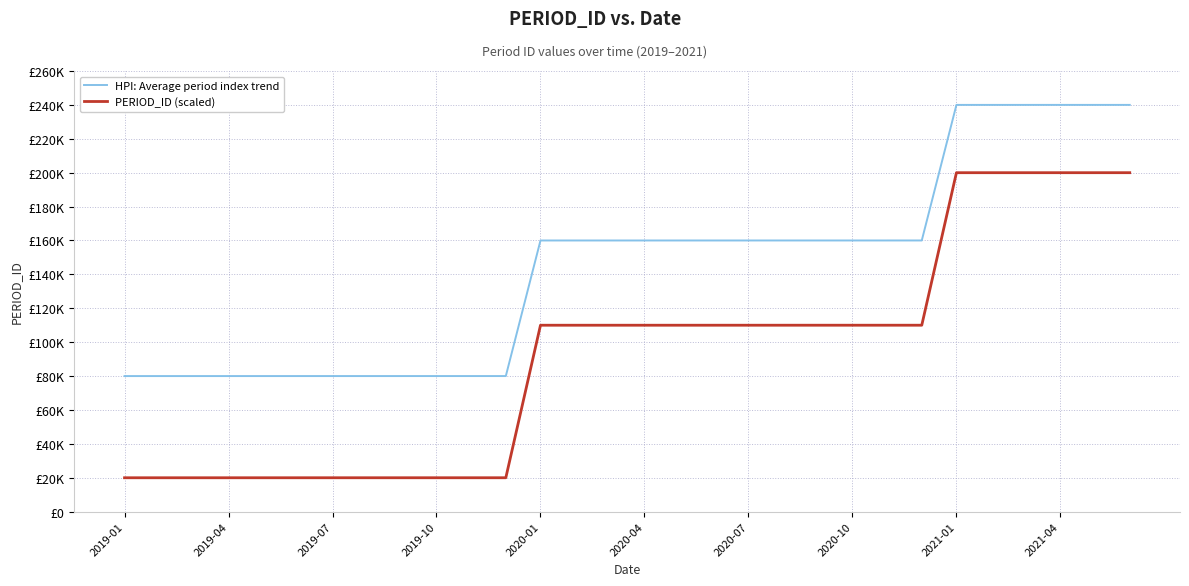

What is the greatest value displayed?

240000.0